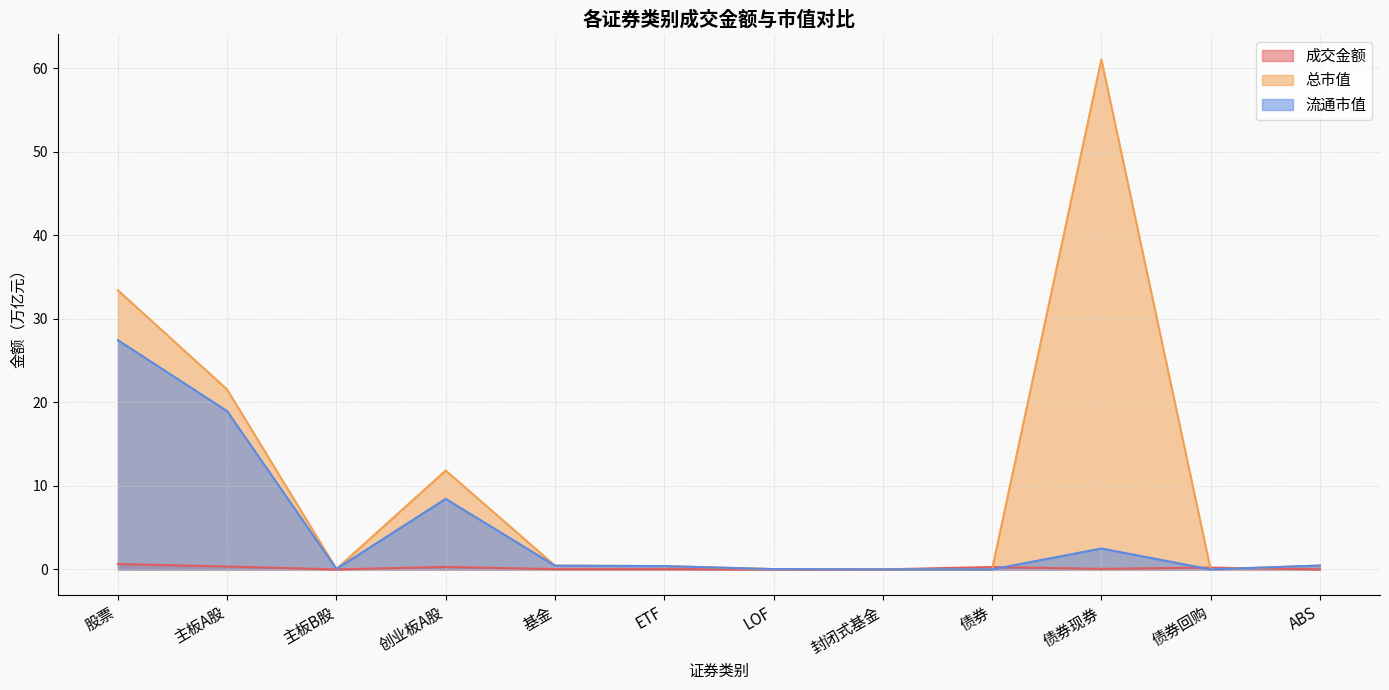

Count the number of categories in the chart.

12